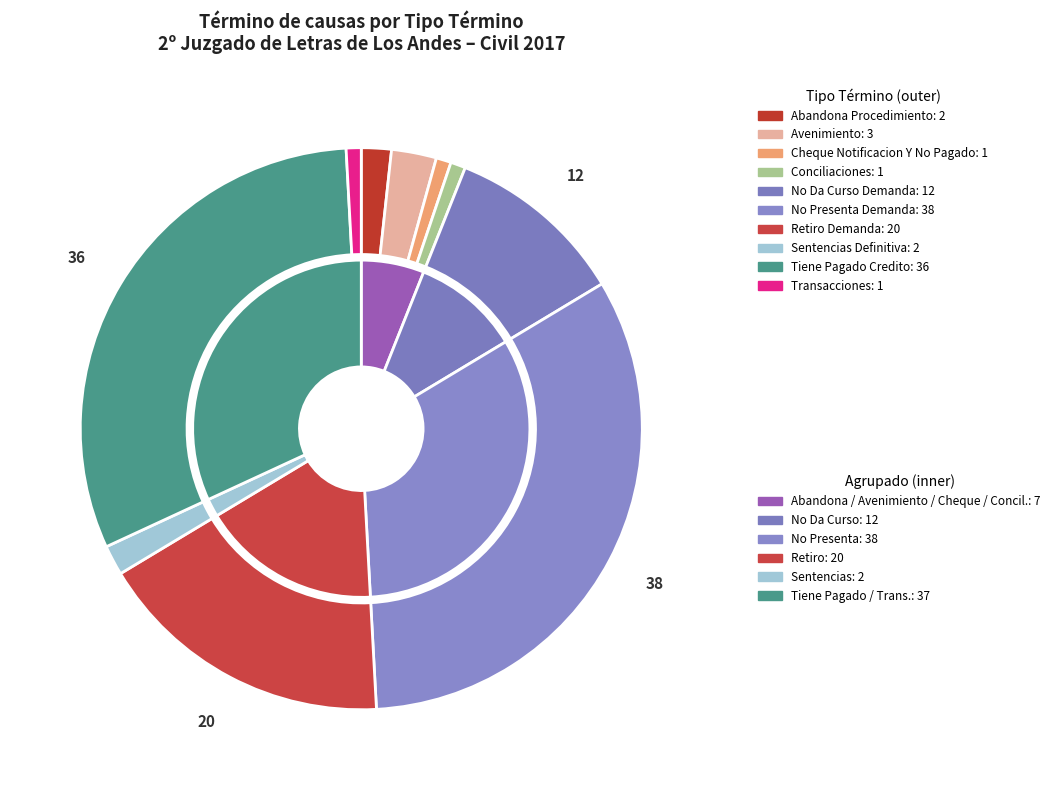

Is Avenimiento the majority of the pie?

No